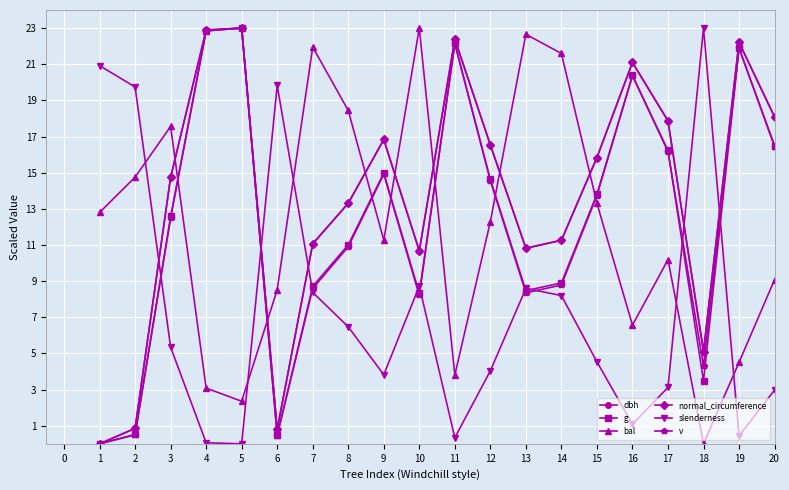

Where is the first local minimum for g?

6